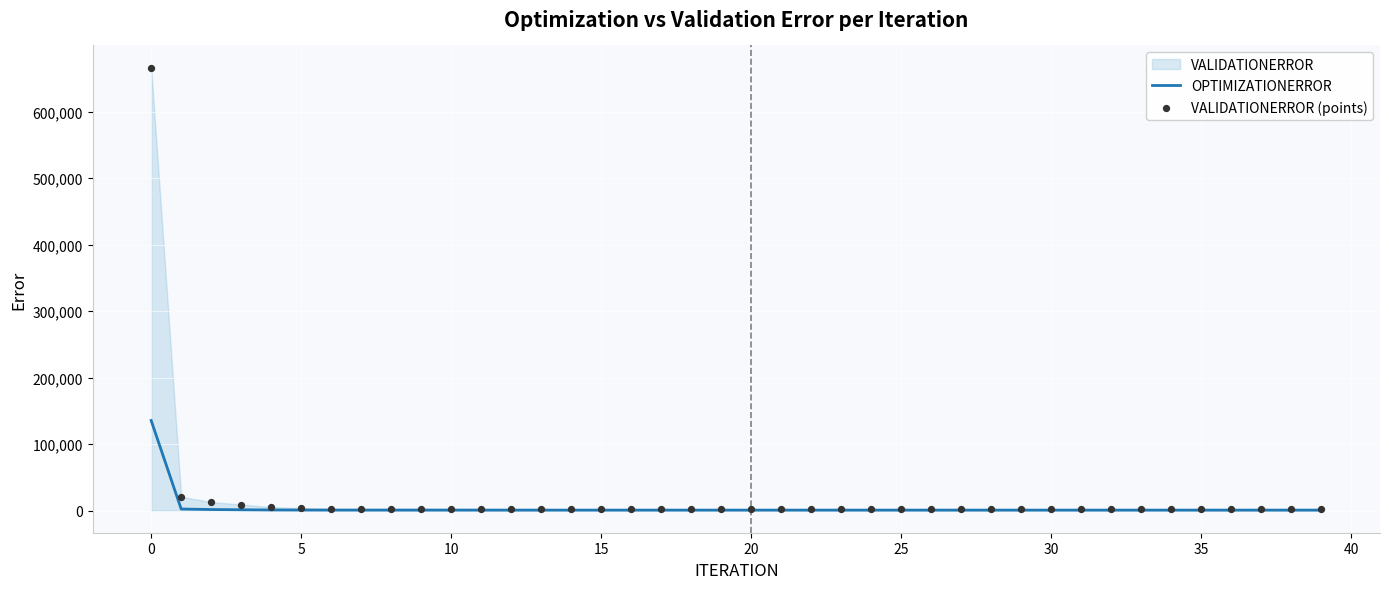

What is the total value across all series at 23?

3196.3